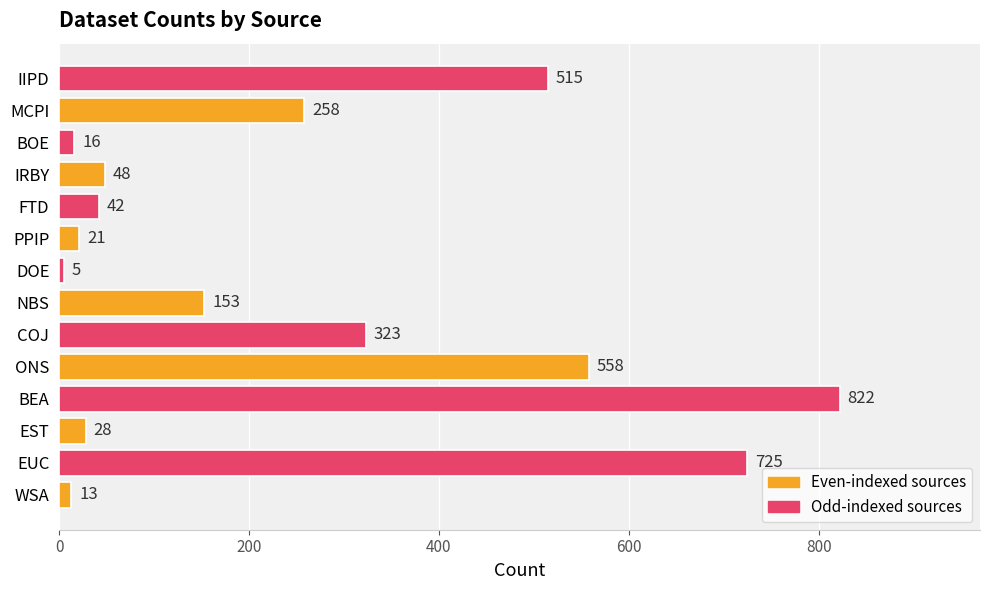

Does the chart contain stacked bars?

No